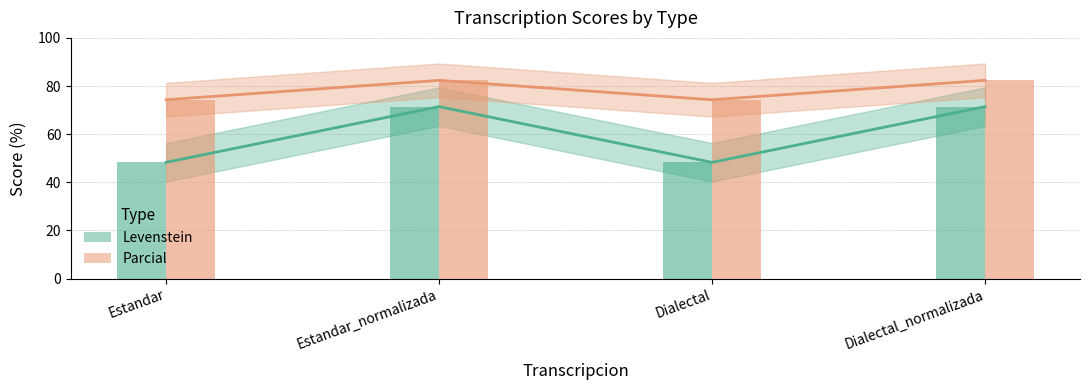

Is it true that Levenstein equals 31.6 at Estandar?

False